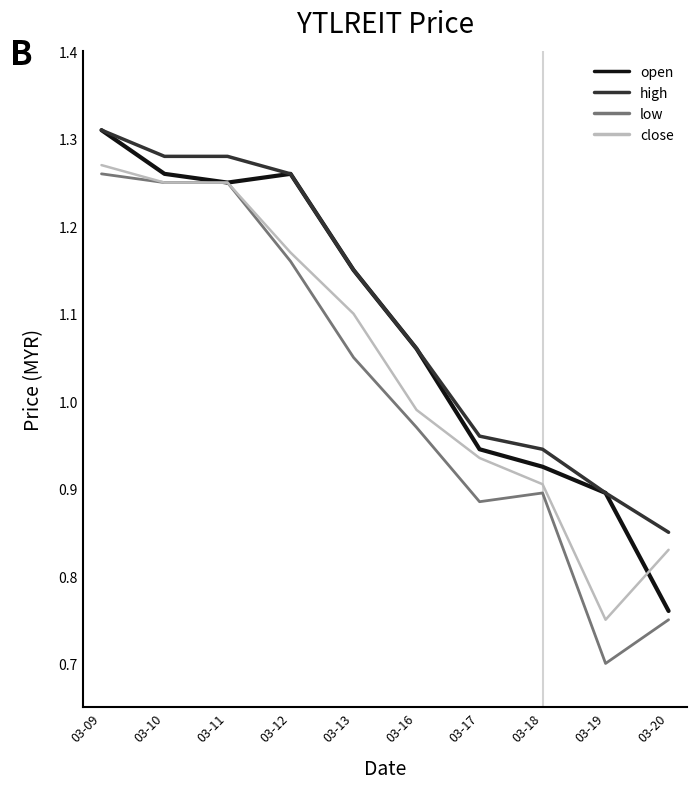

The high series shows 0.6 at 03-09. True or false?

False